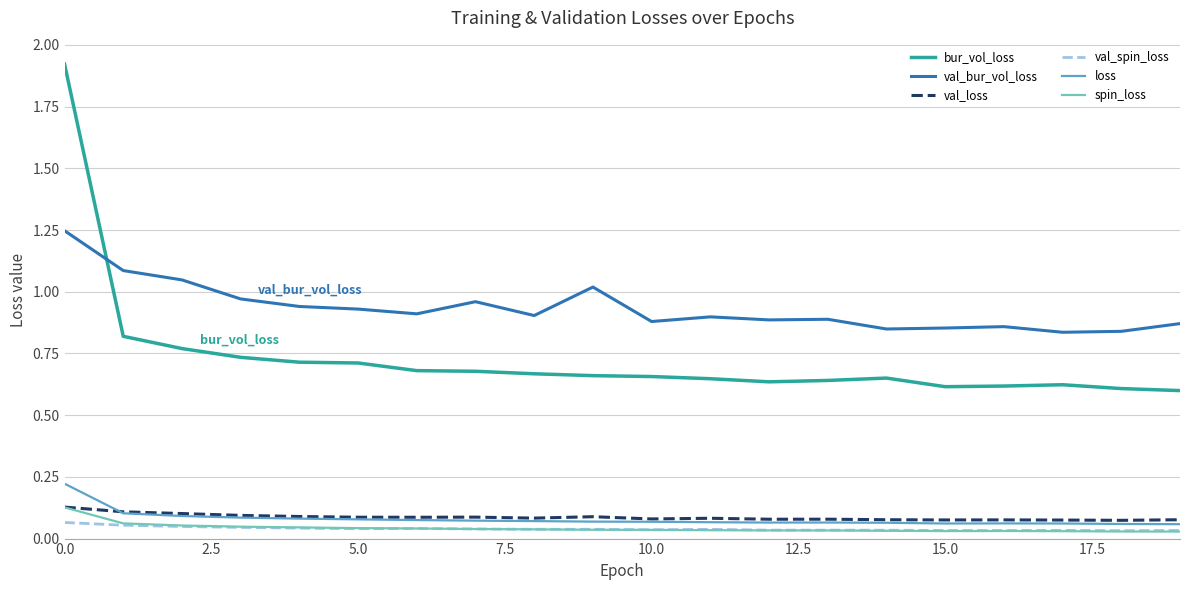

True or false: val_spin_loss and val_loss intersect in this chart.

False